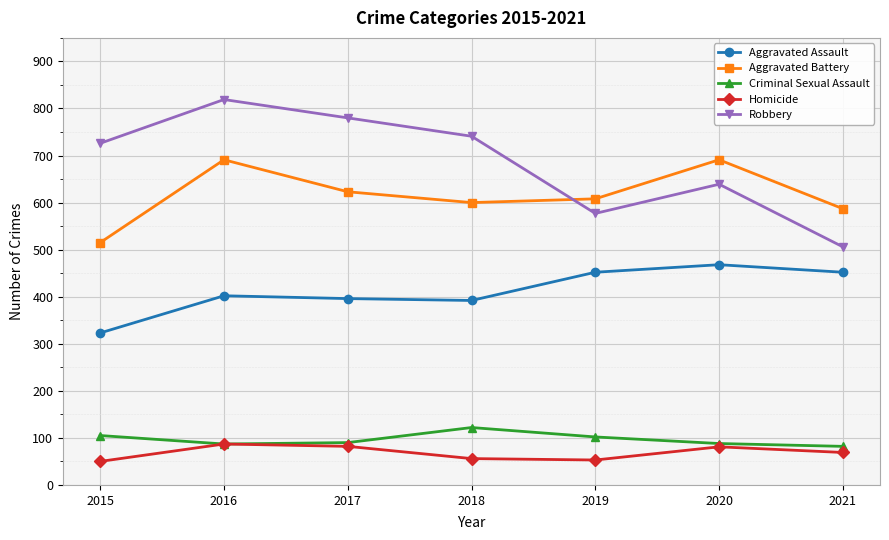

What is the value of the Robbery point at the 7th from the left?

506